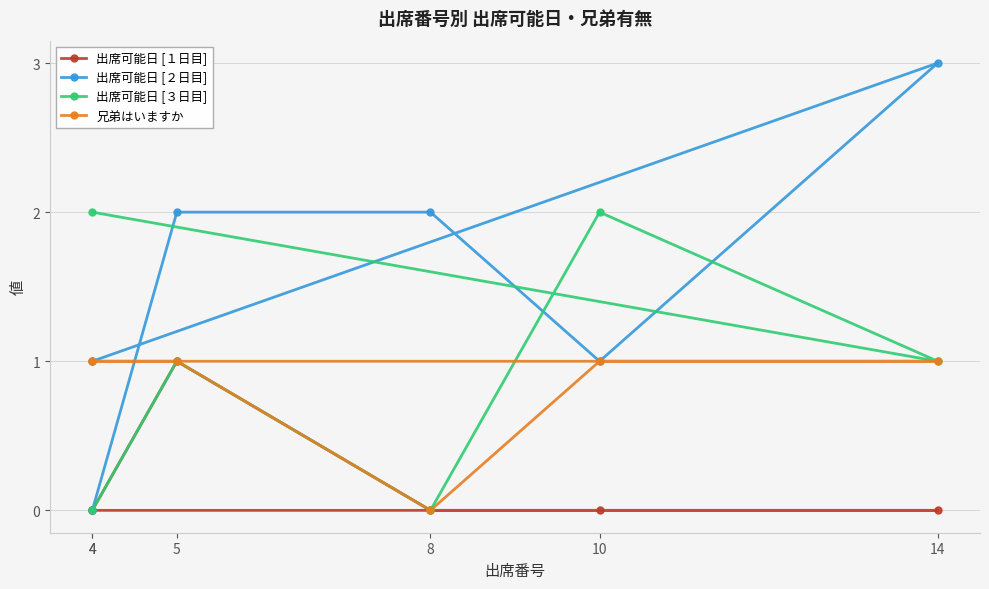

True or false: 出席可能日 [１日目] has more than 2 points higher than both neighbors.

False